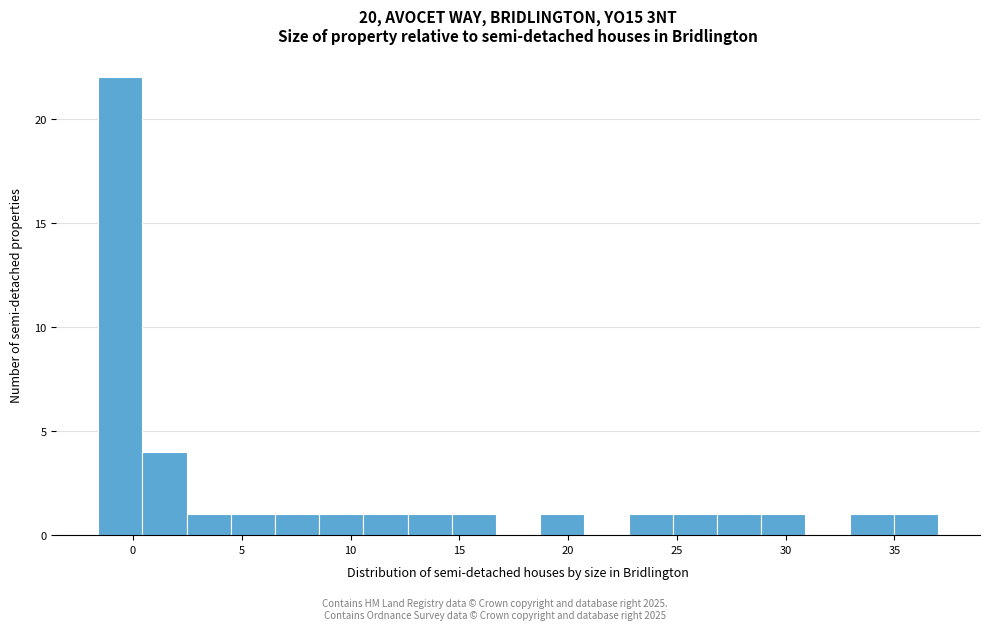

Which range on the x-axis has the tallest bar?

-1.5 to 0.5